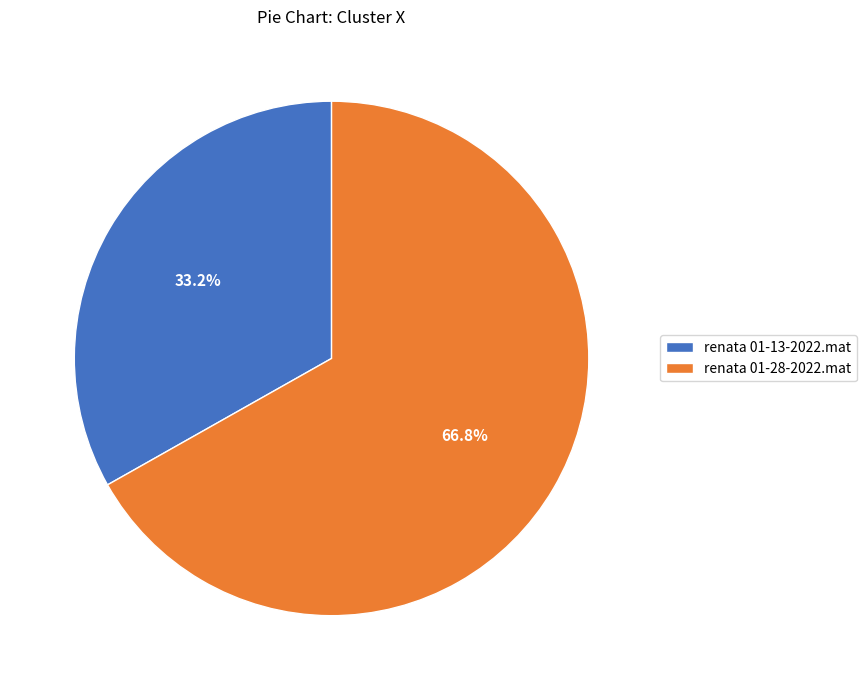

What percentage is the renata 01-28-2022.mat slice, to the nearest percent?

67%